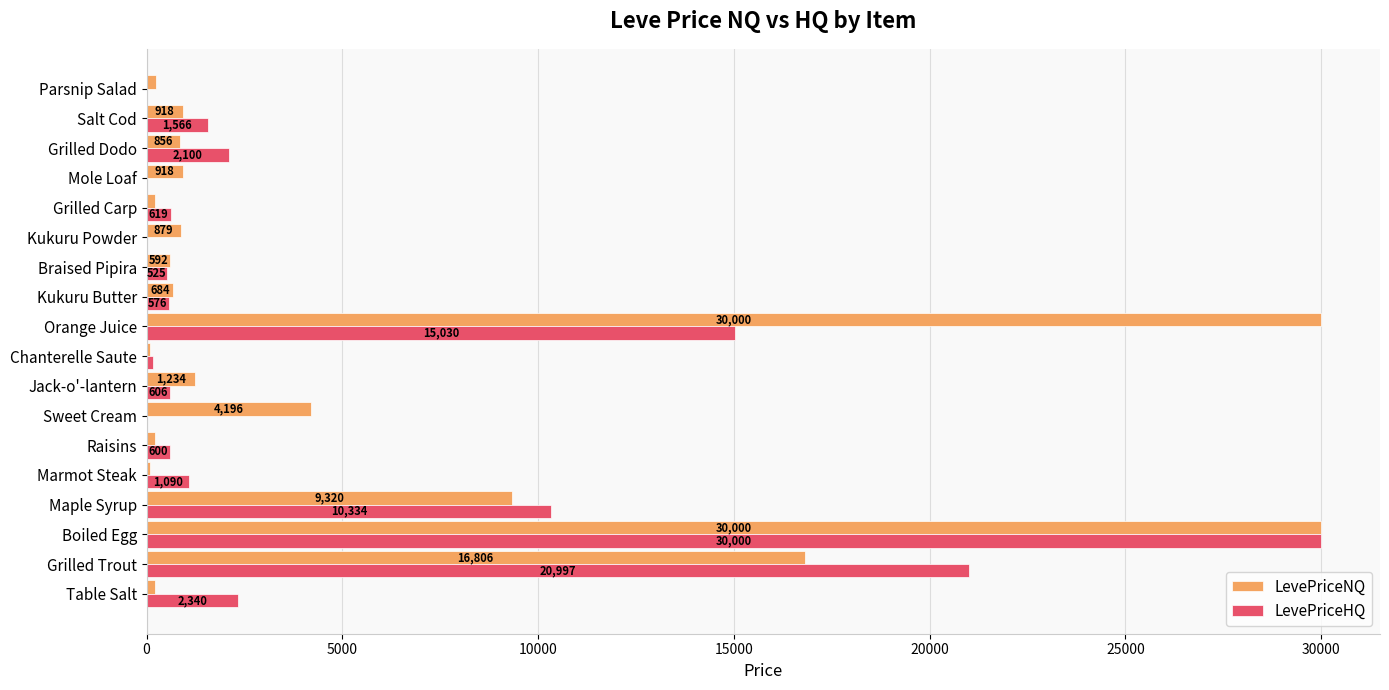

The LevePriceHQ series shows 1090.5 at Marmot Steak. True or false?

True